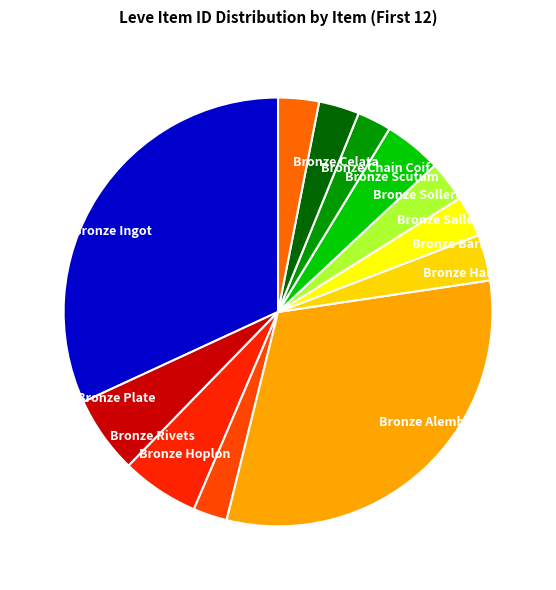

Is the sum of Bronze Rivets and Bronze Sollerets greater than half?

No